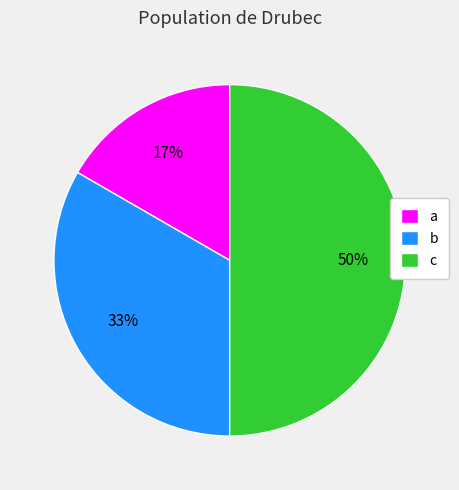

Is it true that b is 44% of the pie?

False